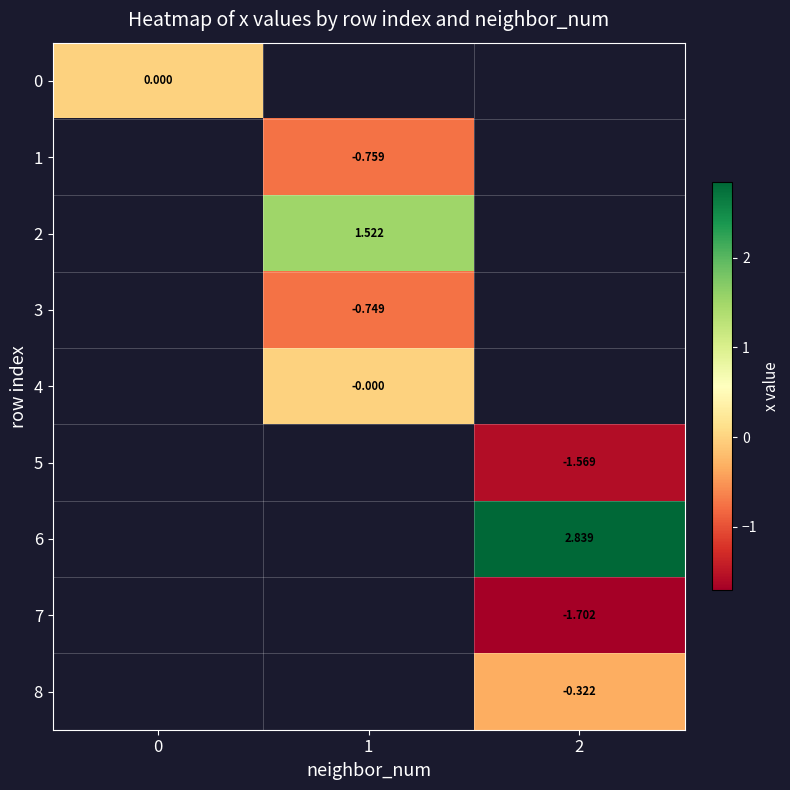

The value of 3 at 1 is -0.7. True or false?

True